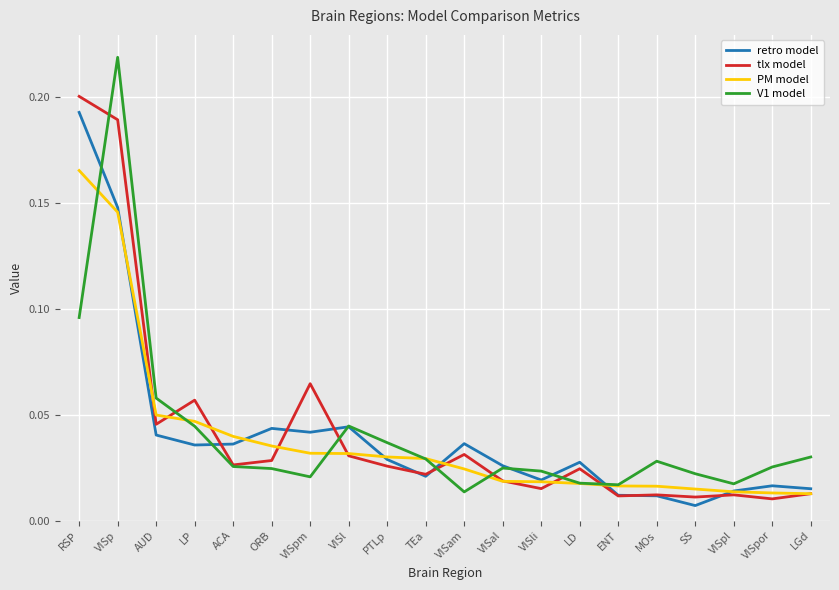

At which label does retro model reach its minimum?

SS